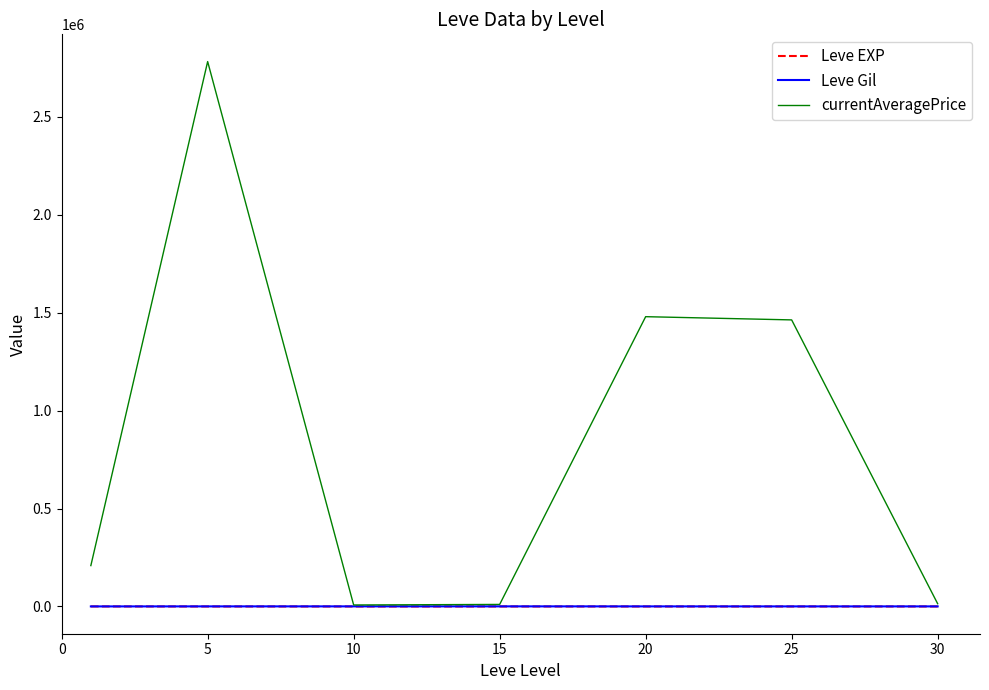

Which series has the largest range (max minus min)?

currentAveragePrice